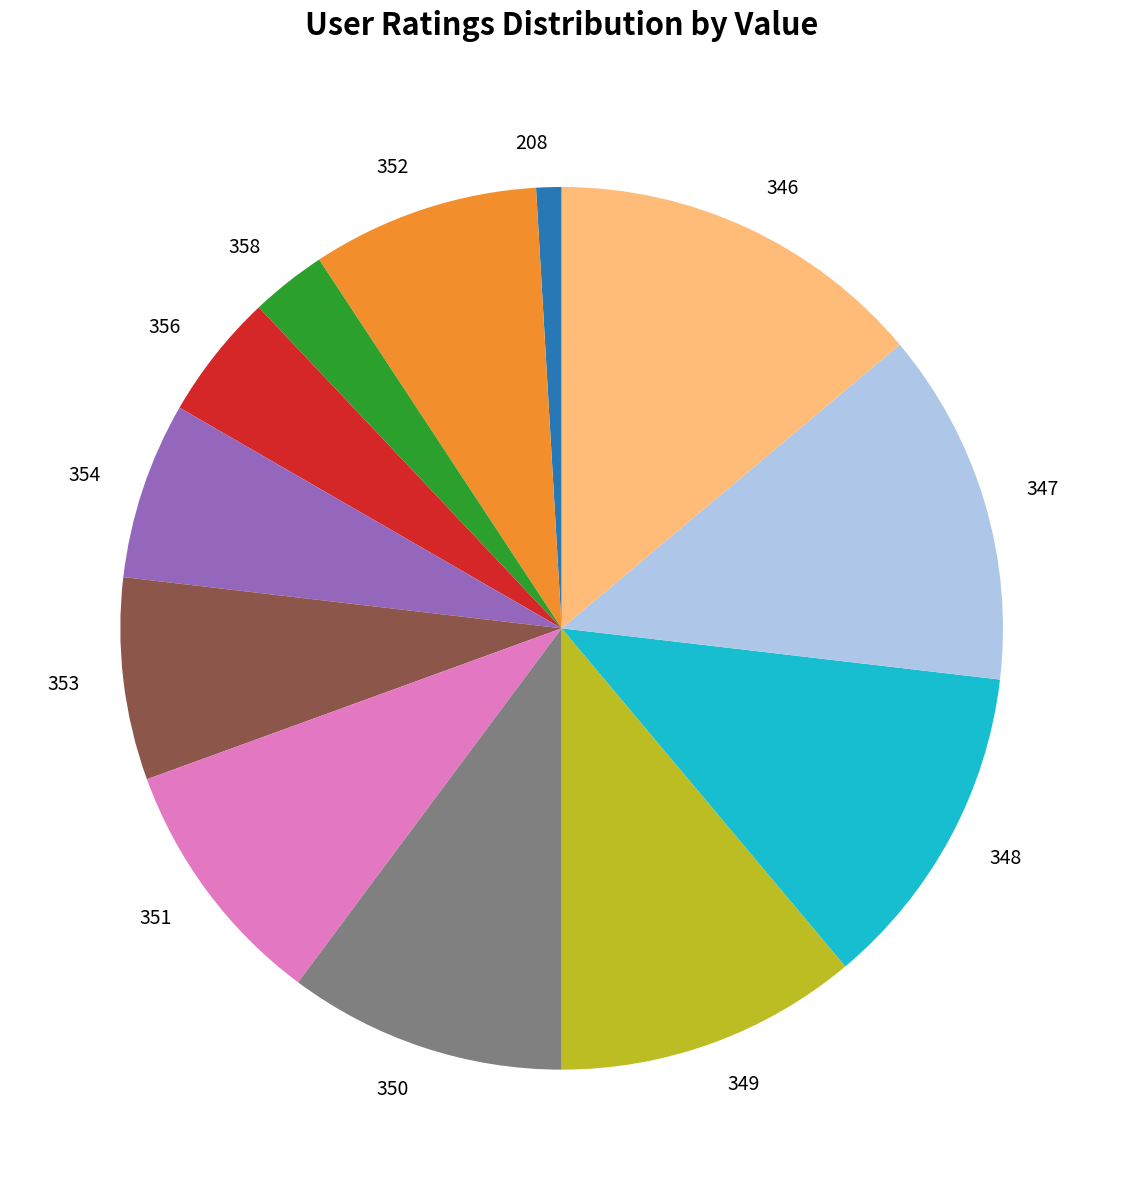

Is 358 the majority of the pie?

No